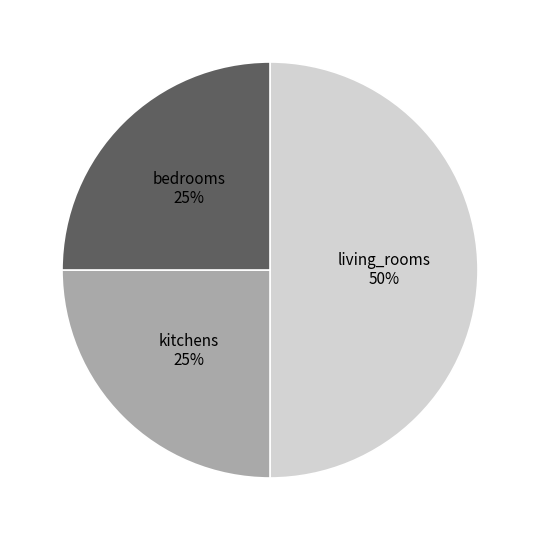

To the nearest percent, what is the difference between the largest and smallest slice percentages?

25%